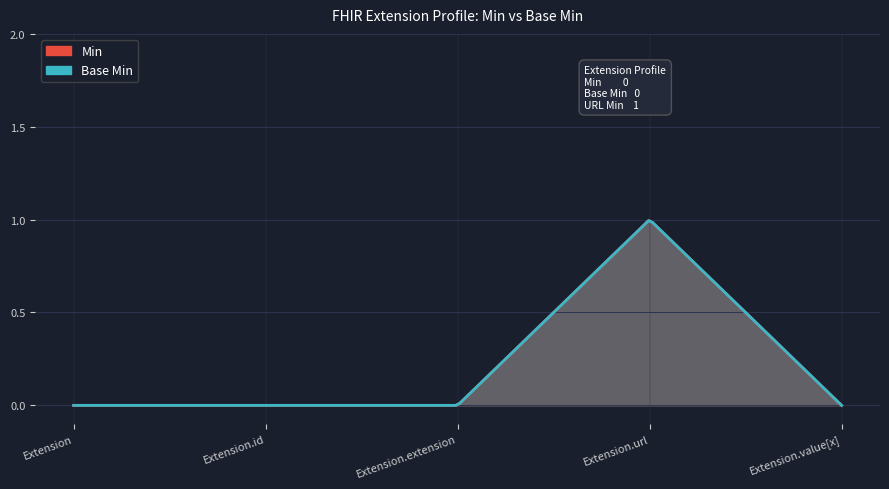

What is the sum of all Min values?

1